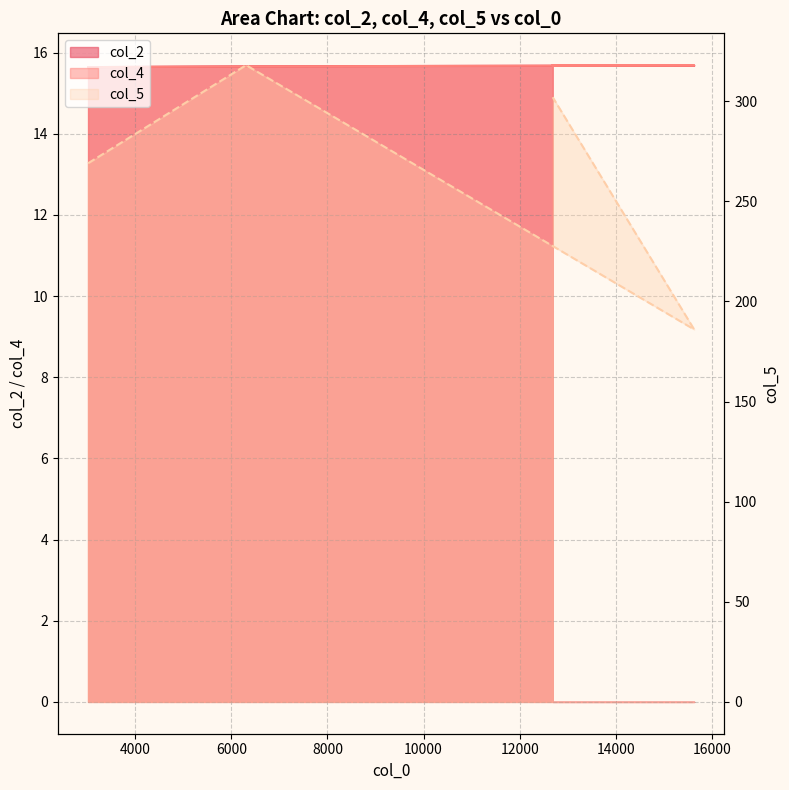

Is it true that col_5 equals 318.0 at 6308?

True